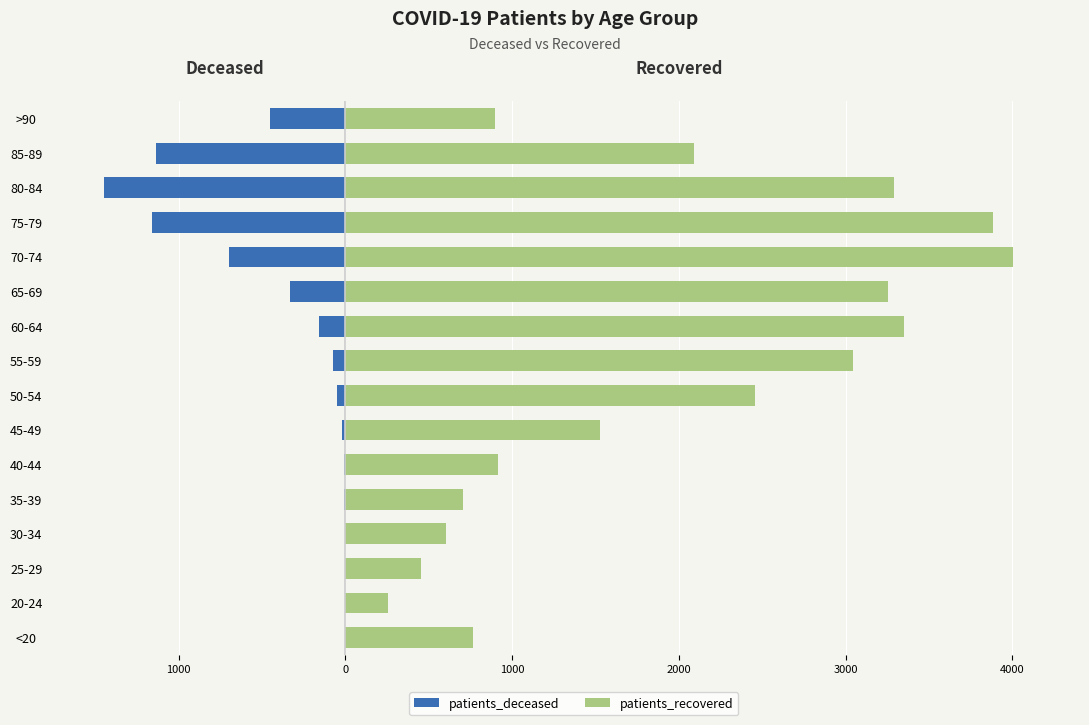

Which series has the widest spread of values?

patients_recovered